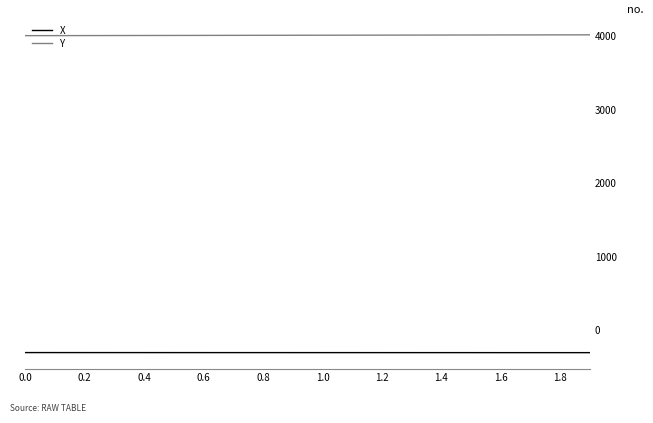

What are all the series names shown in the legend?

X, Y